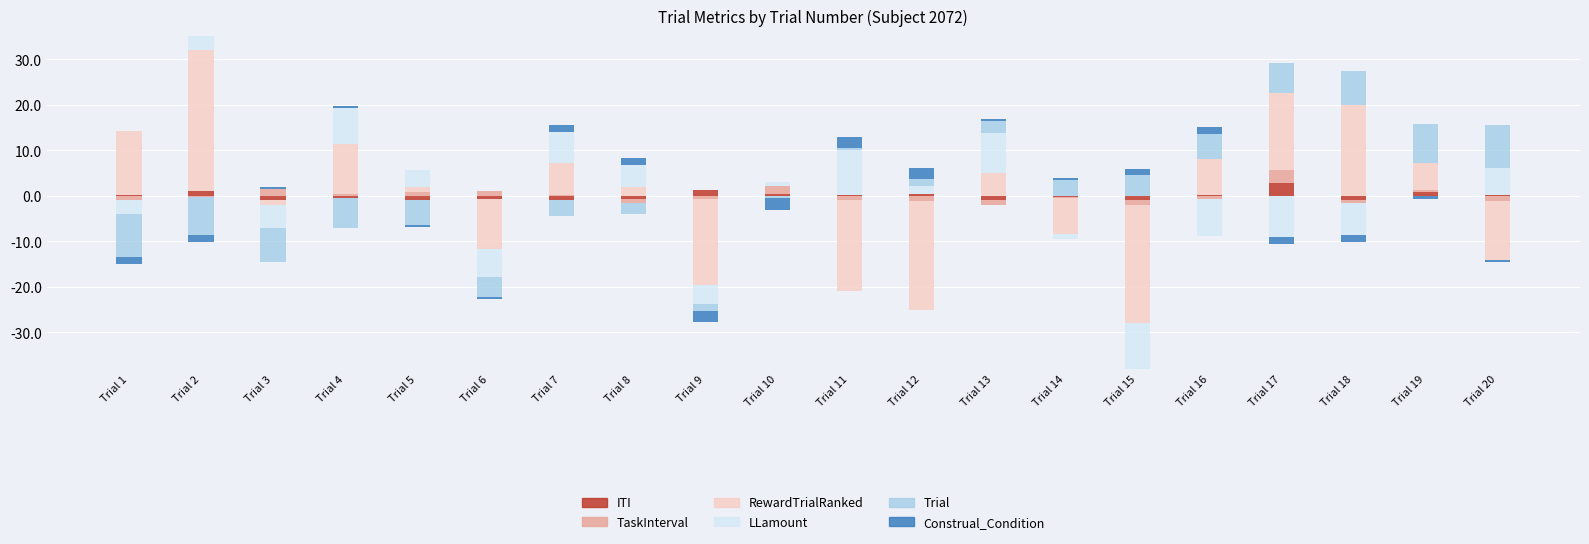

At which category is the sum across all series the highest?

Trial 2